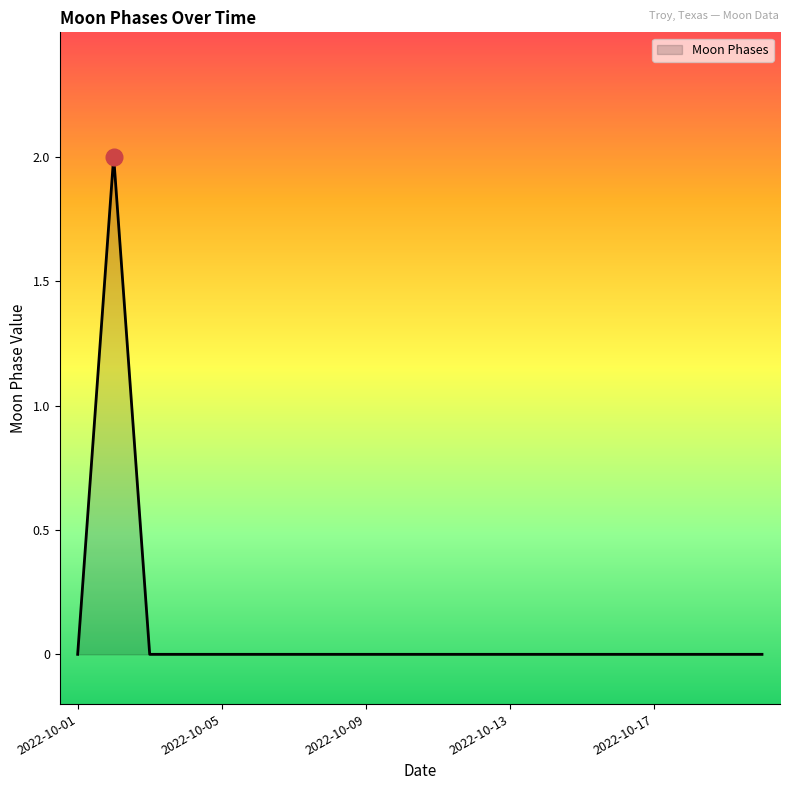

How many lines are shown in the chart?

1